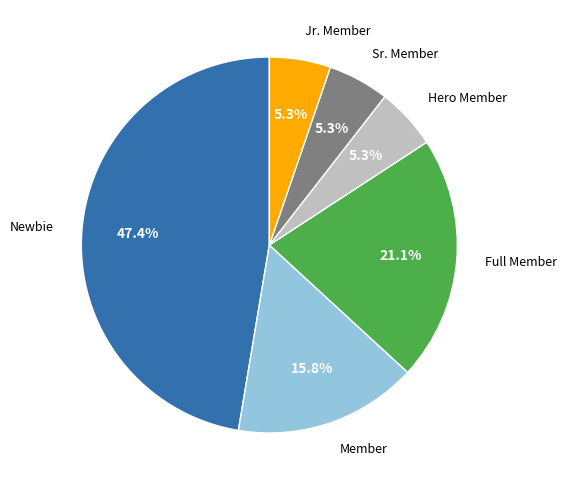

Does any single category account for the majority?

No